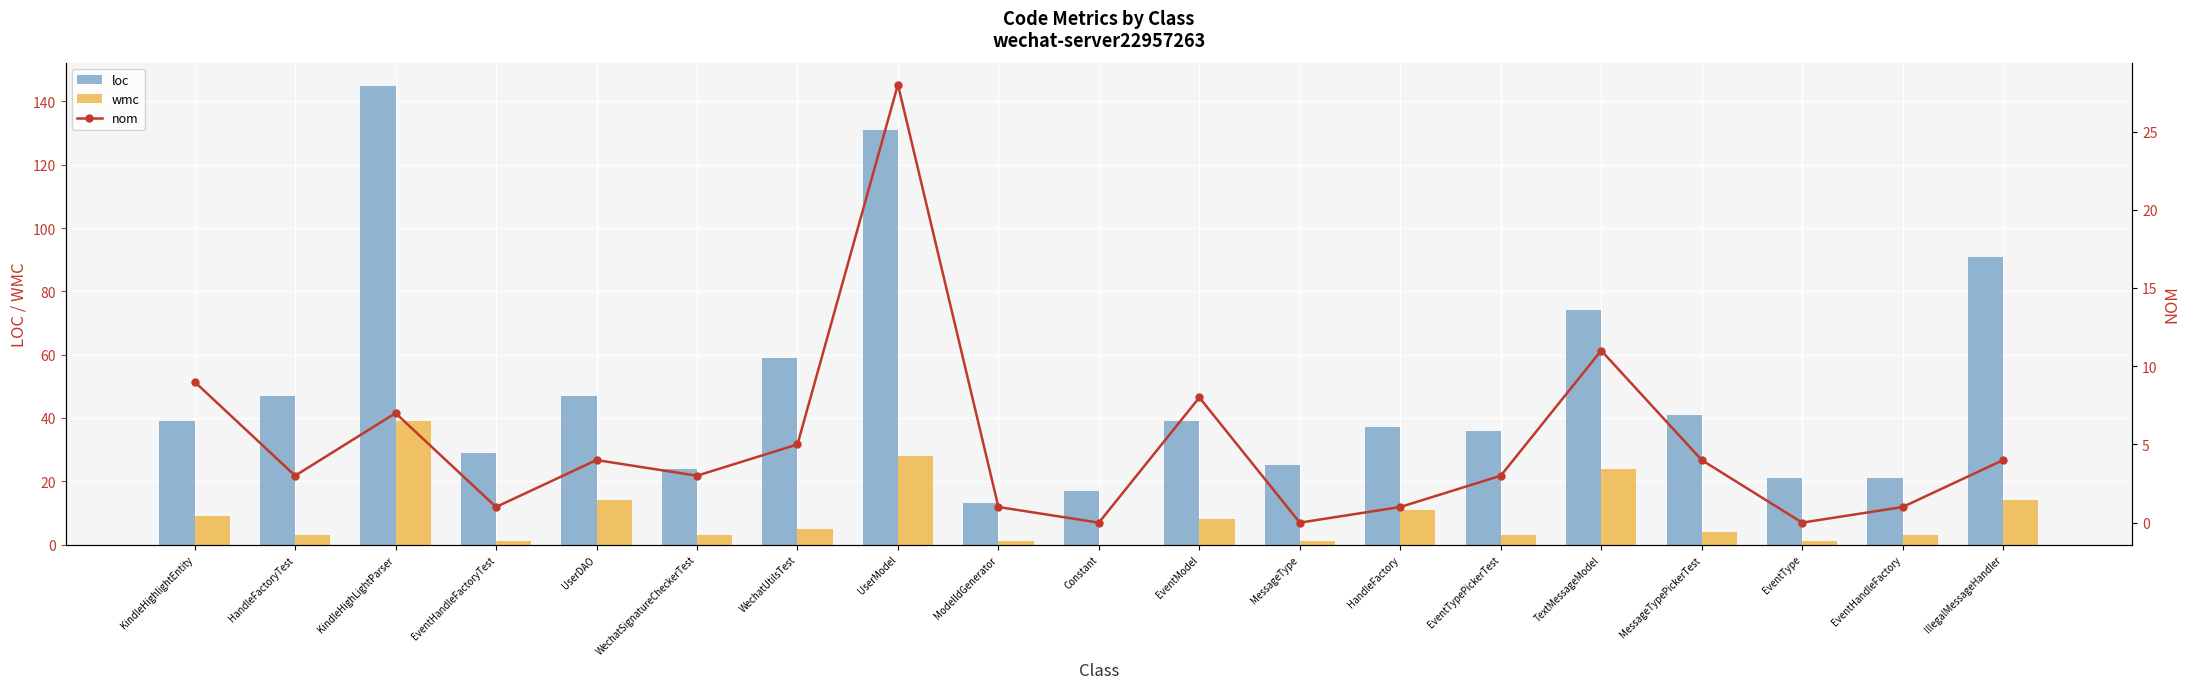

Which category has the lowest value across all series?

Constant